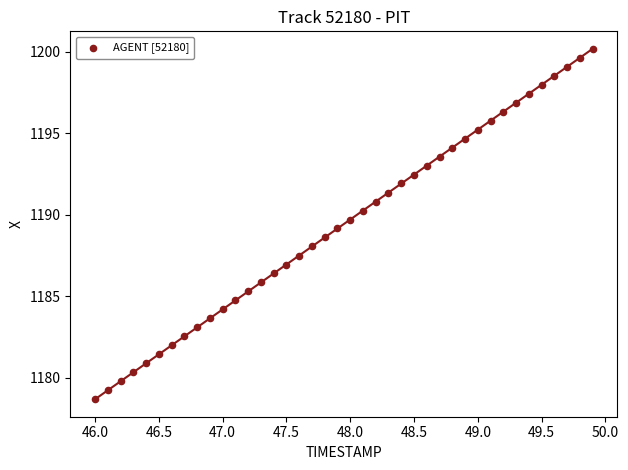

What is the range of X values (max minus min)?

3.9